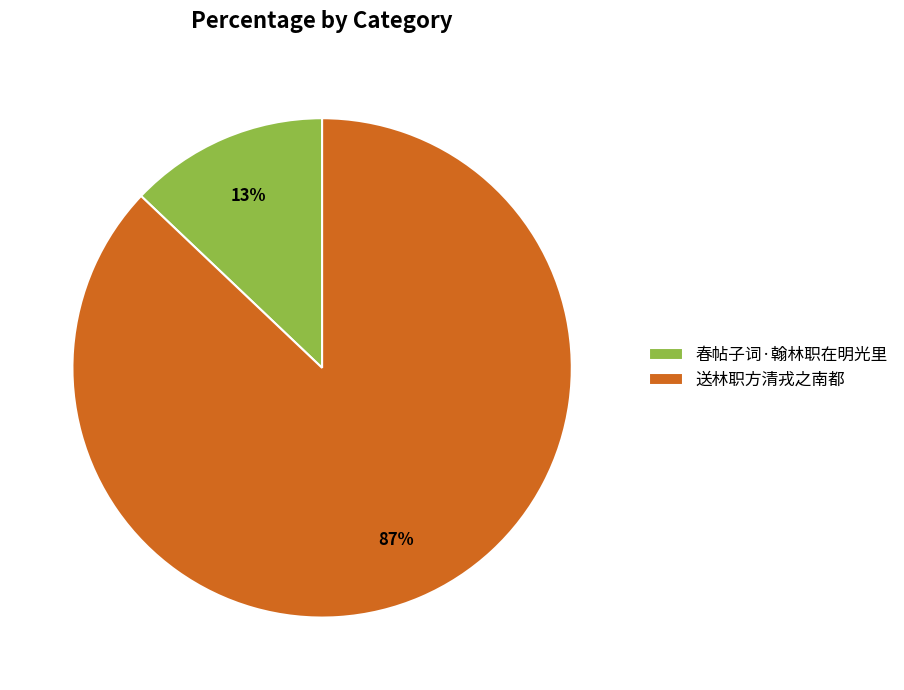

To the nearest percent, what is the average slice percentage?

50%